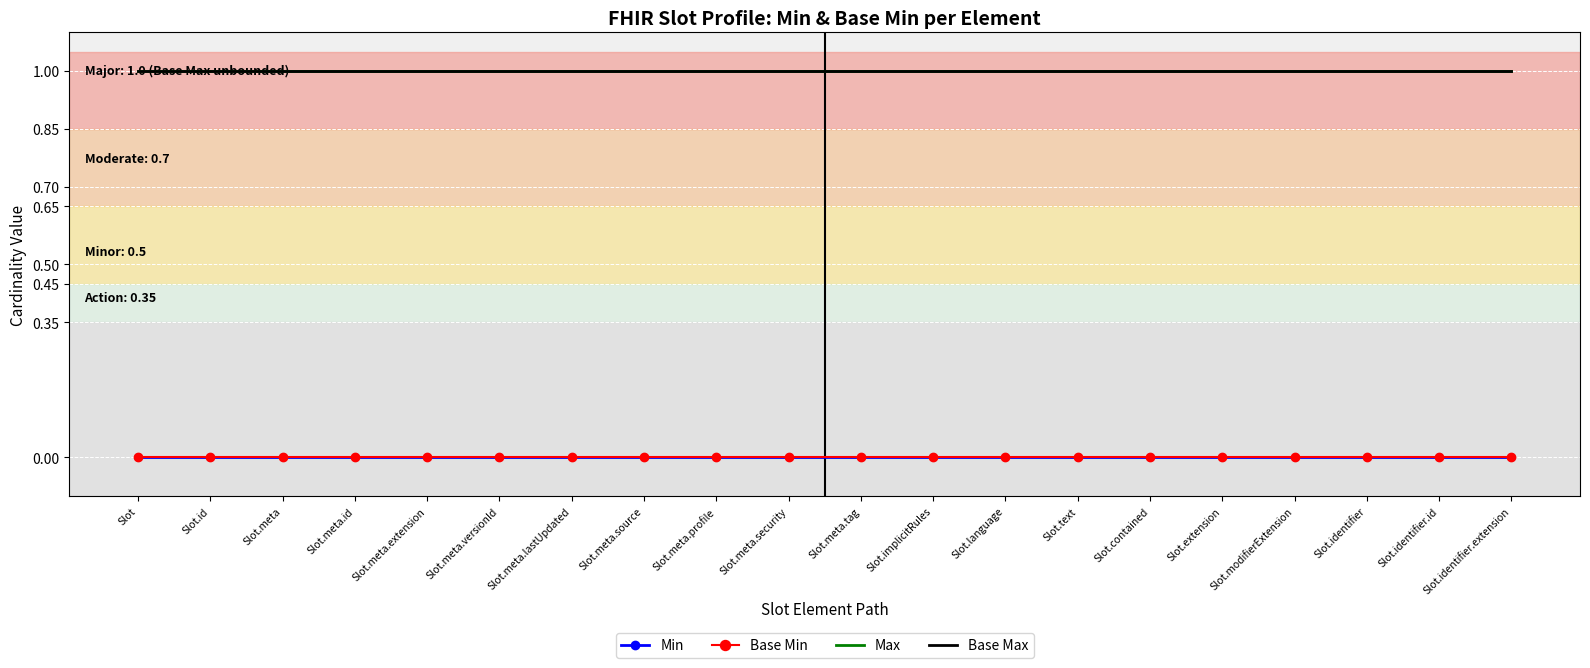

Reading left to right, list all the values displayed in this chart.

Min: 0	0	0	0	0	0	0	0	0	0	0	0	0	0	0	0	0	0	0	0
Base Min: 0	0	0	0	0	0	0	0	0	0	0	0	0	0	0	0	0	0	0	0
Max: 1	1	1	1	1	1	1	1	1	1	1	1	1	1	1	1	1	1	1	1
Base Max: 1	1	1	1	1	1	1	1	1	1	1	1	1	1	1	1	1	1	1	1